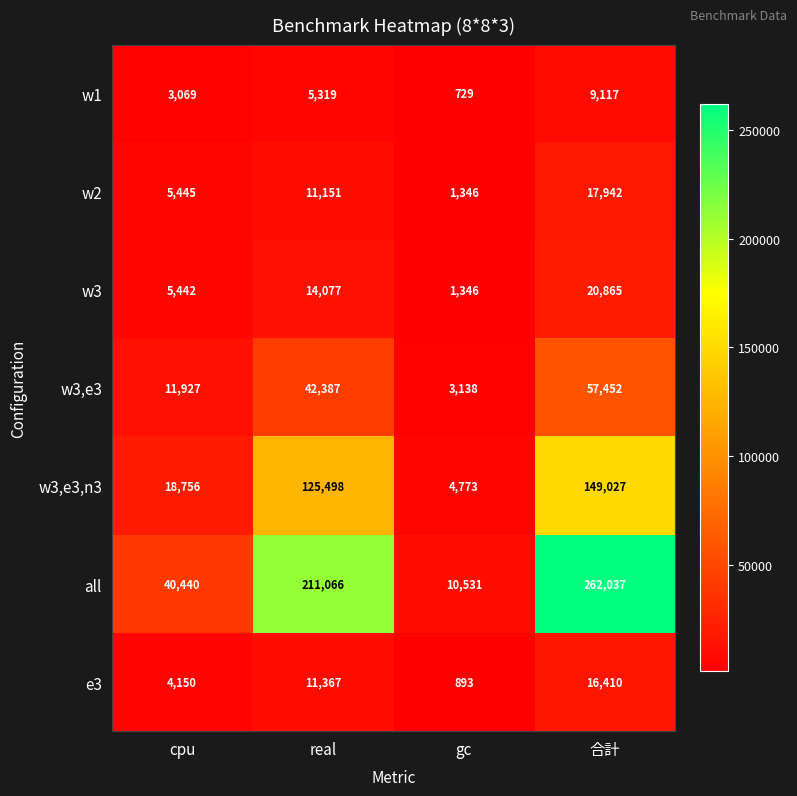

What is the sum of the w3,e3 values at cpu and 合計?

69379